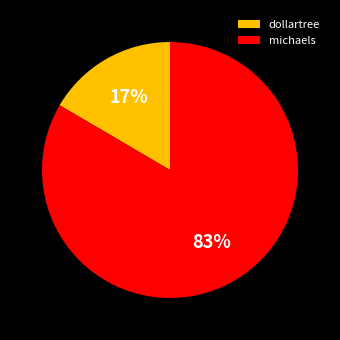

Combined, do michaels and dollartree account for over 50%?

Yes